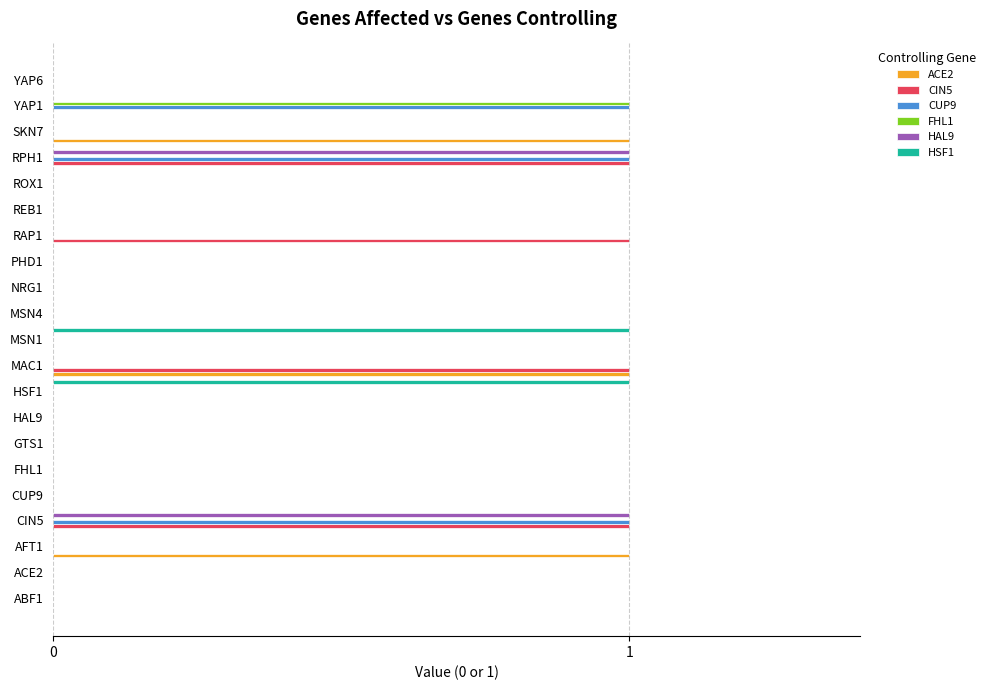

The CUP9 series shows -1 at SKN7. True or false?

False